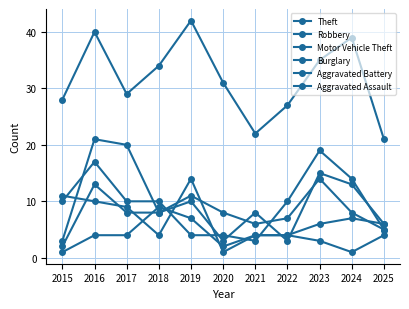

What is the sum of all Theft values?

348